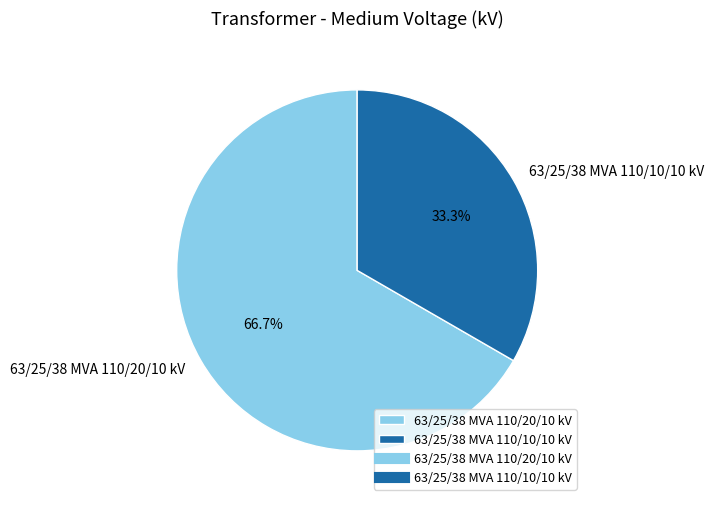

What is the smallest slice in the pie chart?

63/25/38 MVA 110/10/10 kV